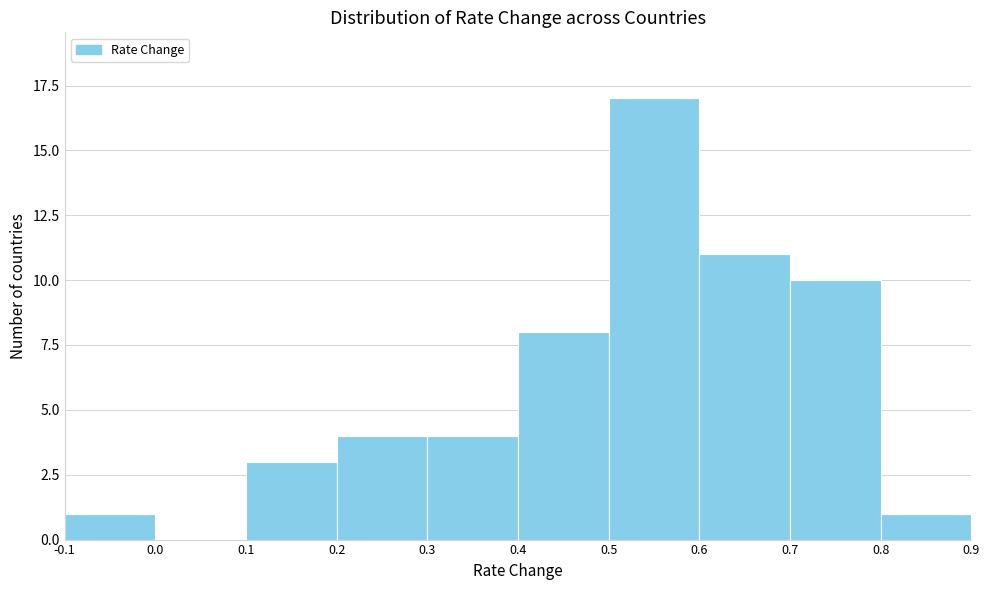

Reading left to right, list every bar in this chart as the range it spans on the x-axis followed by its height. The values are not printed on the chart, so give them approximately, as read against the axis.

-0.1 to 0.0: 1
0.0 to 0.1: 0
0.1 to 0.2: 3
0.2 to 0.3: 4
0.3 to 0.4: 4
0.4 to 0.5: 8
0.5 to 0.6: 17
0.6 to 0.7: 11
0.7 to 0.8: 10
0.8 to 0.9: 1